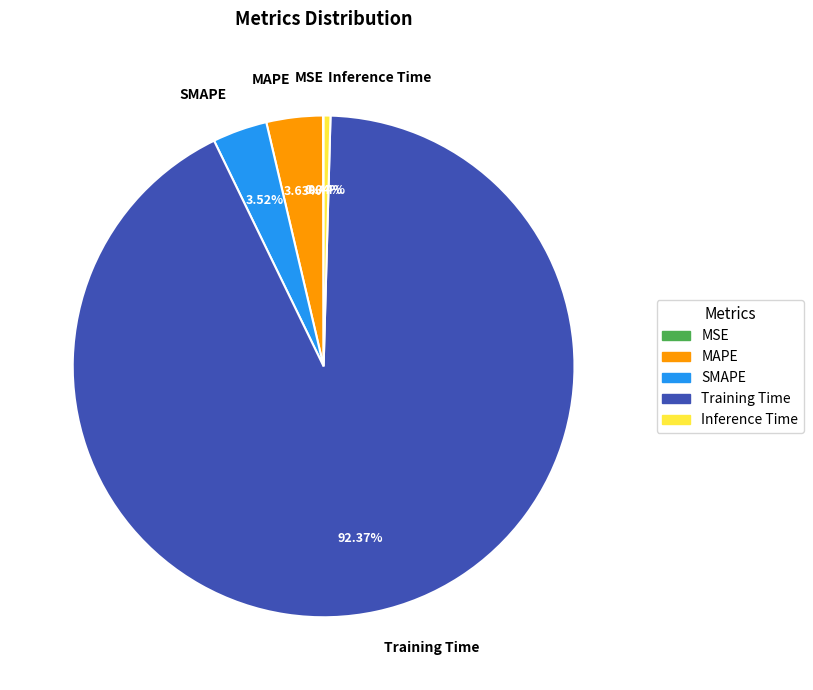

Which category has the biggest portion of the pie?

Training Time